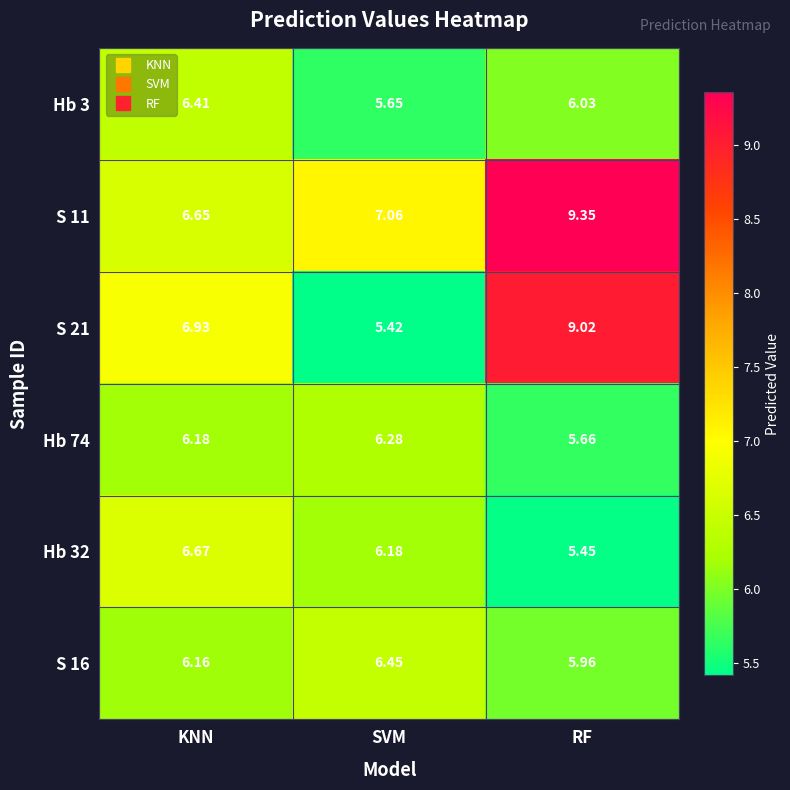

Between KNN and RF, which series saw the biggest shift?

S 11